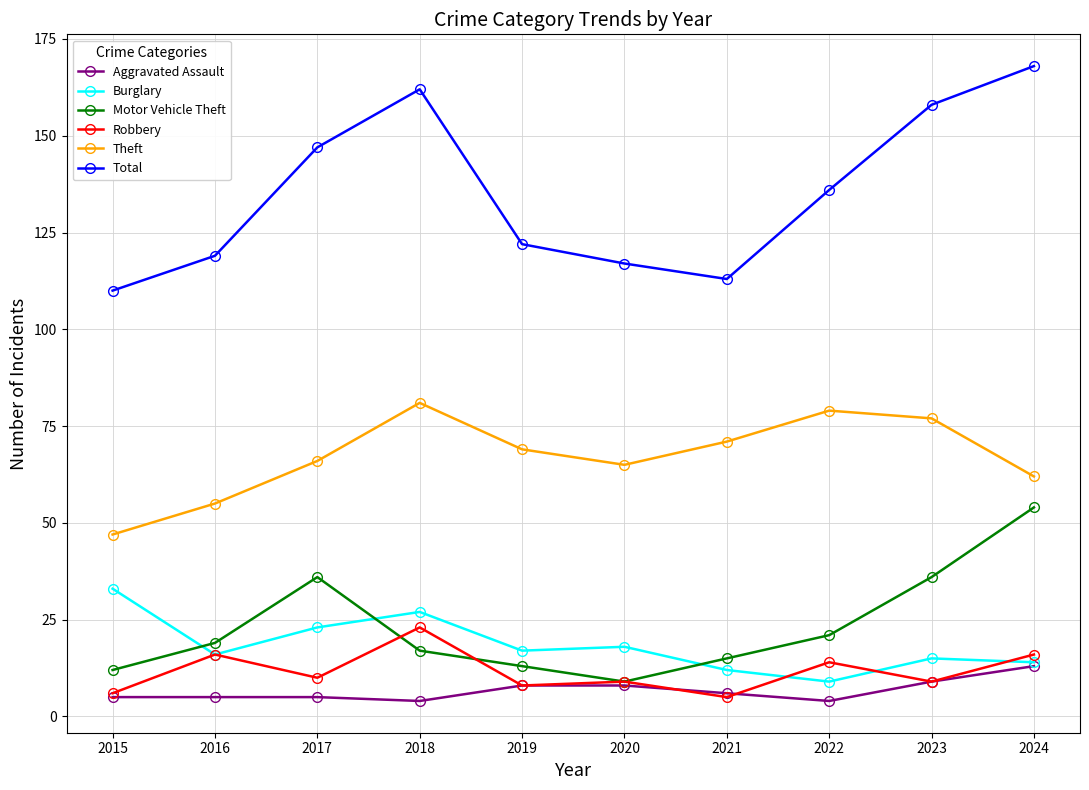

Which series has the largest total across all categories?

Total